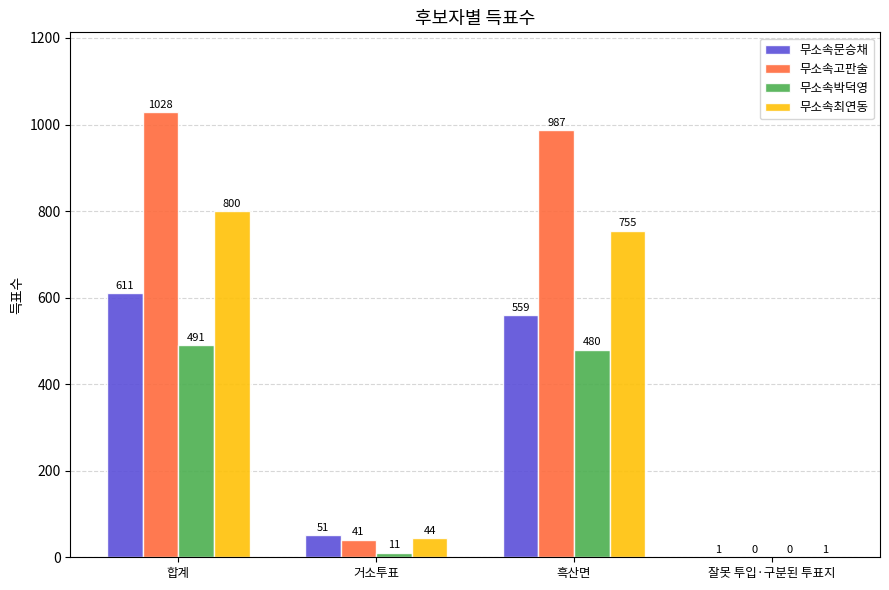

Which series changed the most between 흑산면 and 잘못 투입·구분된 투표지?

무소속고판술